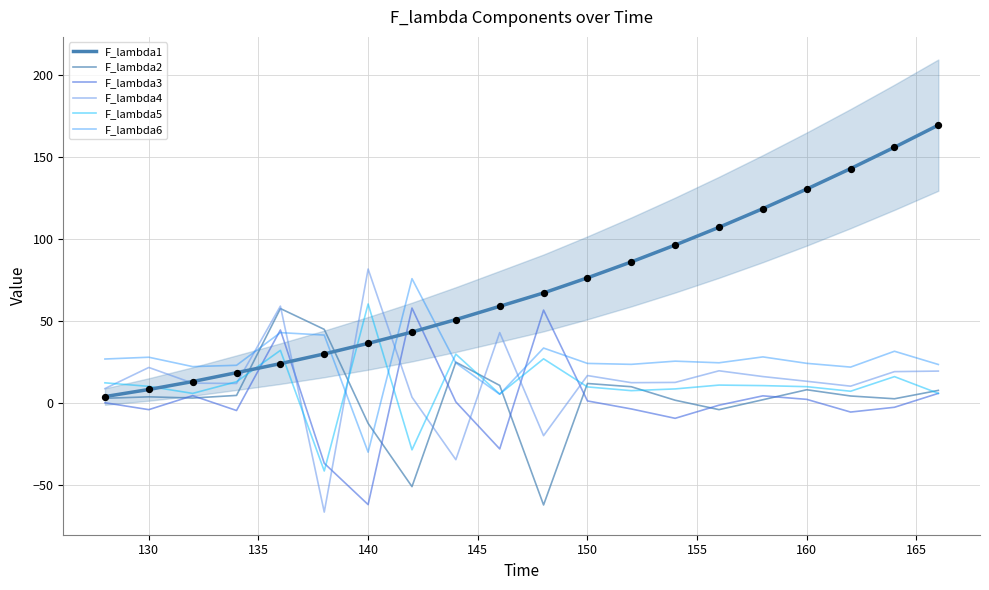

Which series contains the lowest Y value?

F_lambda4